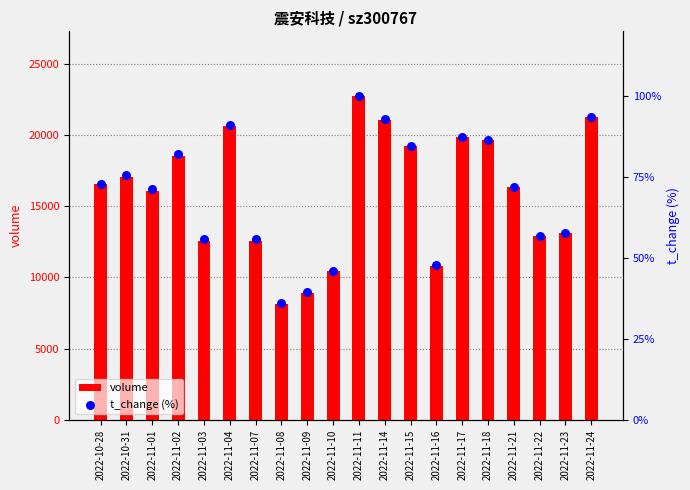

What are all the series names shown in the legend?

volume, t_change (%)